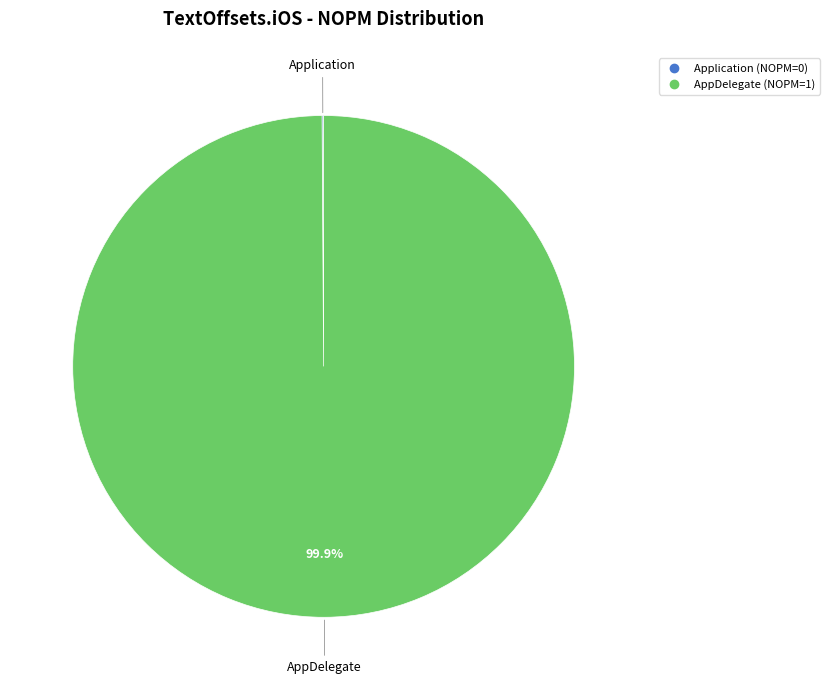

To the nearest percent, what is the difference between the largest and smallest slice percentages?

100%